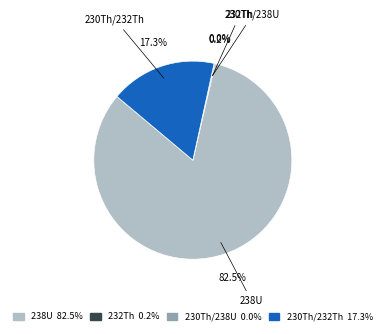

Does 238U 82.5% represent more than half of the total?

Yes